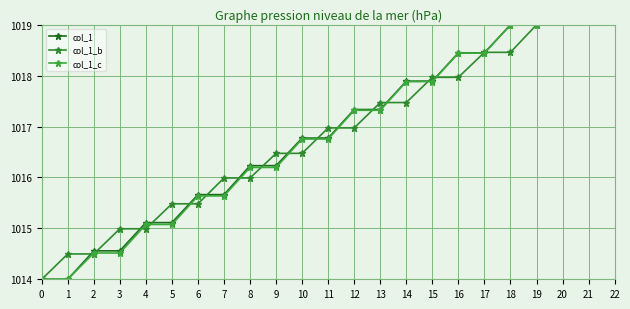

True or false: col_1_c has a value of 1713.5 at 5.

False